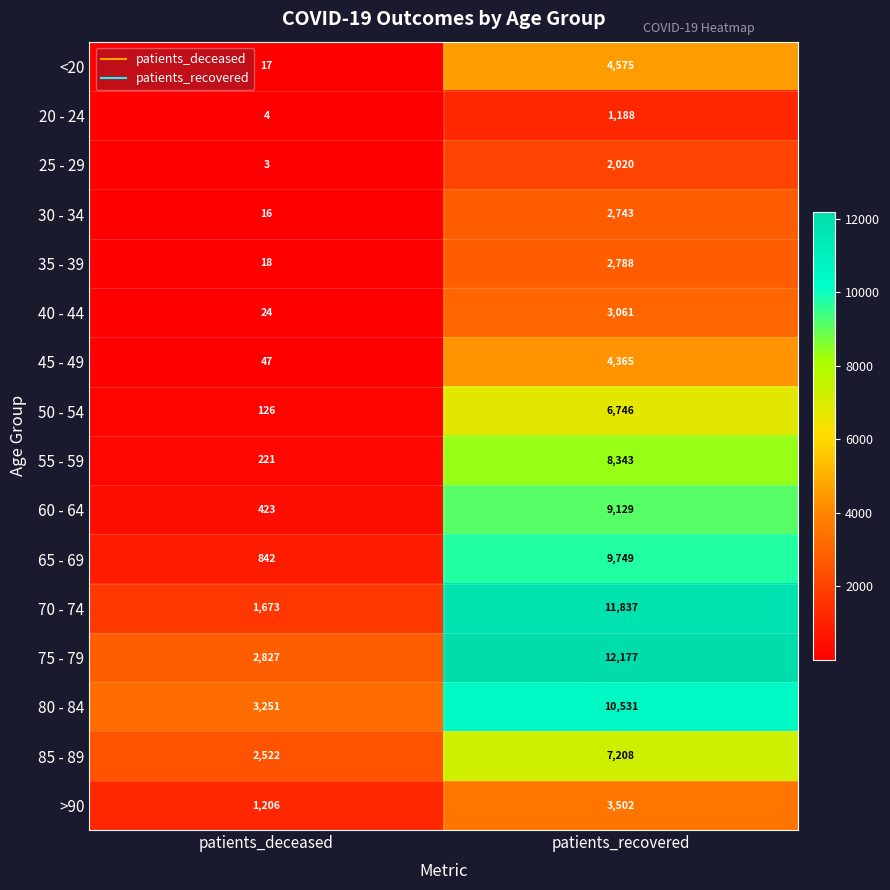

The value of 50 - 54 at patients_deceased is 126. True or false?

True